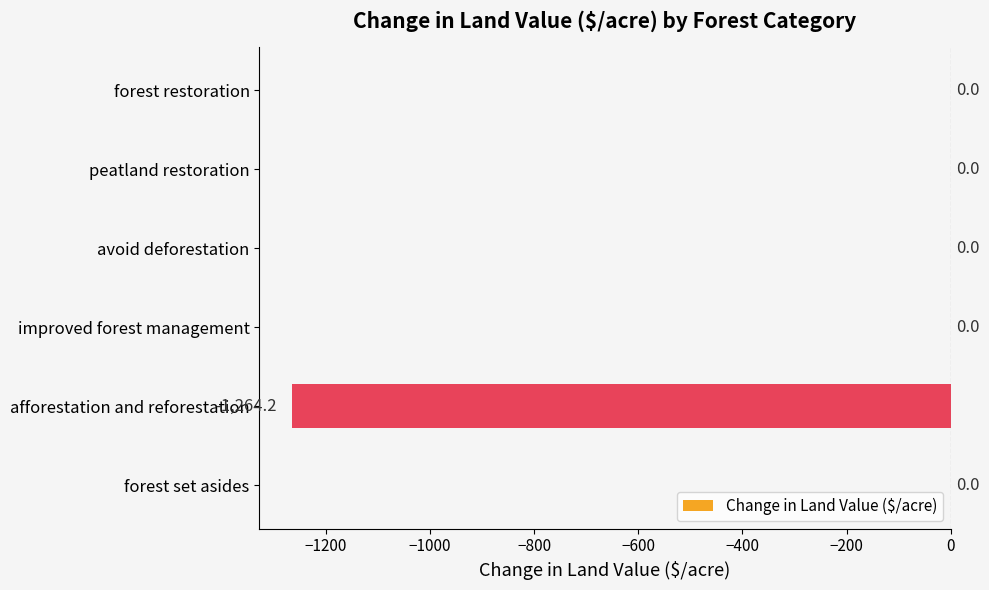

What is the change in value from afforestation and reforestation to avoid deforestation?

+1264.2